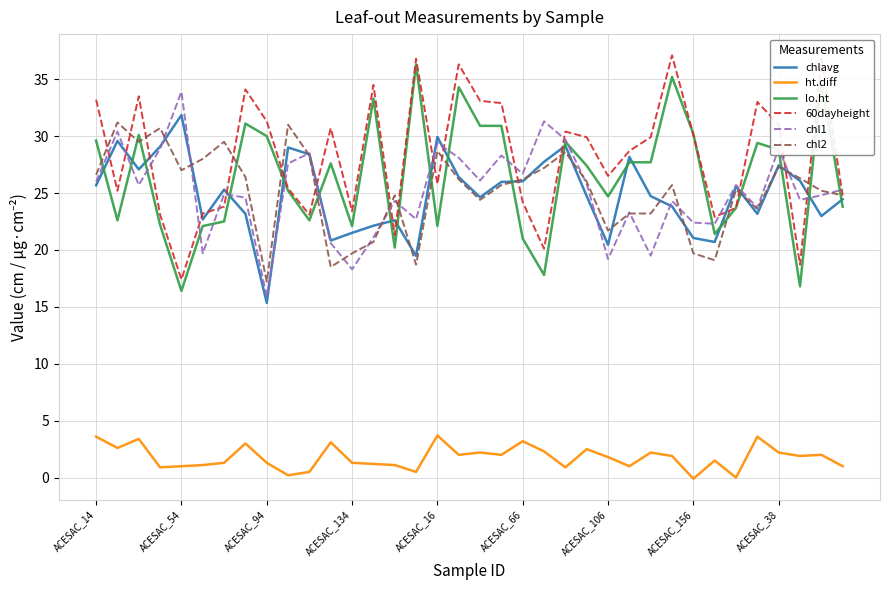

Which series has the largest total across all categories?

60dayheight